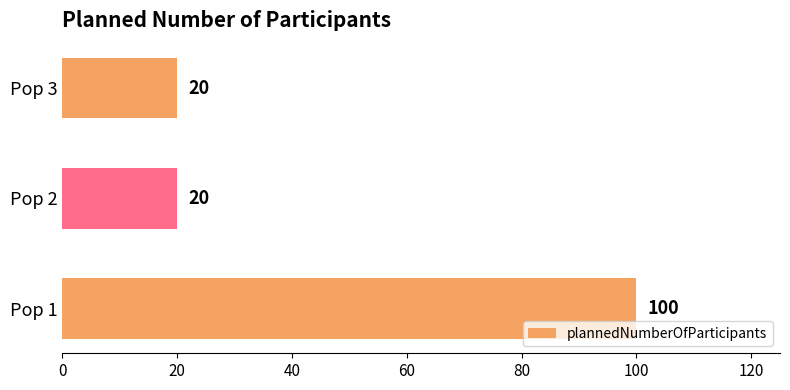

What is the difference between the values at Pop 2 and Pop 1?

80